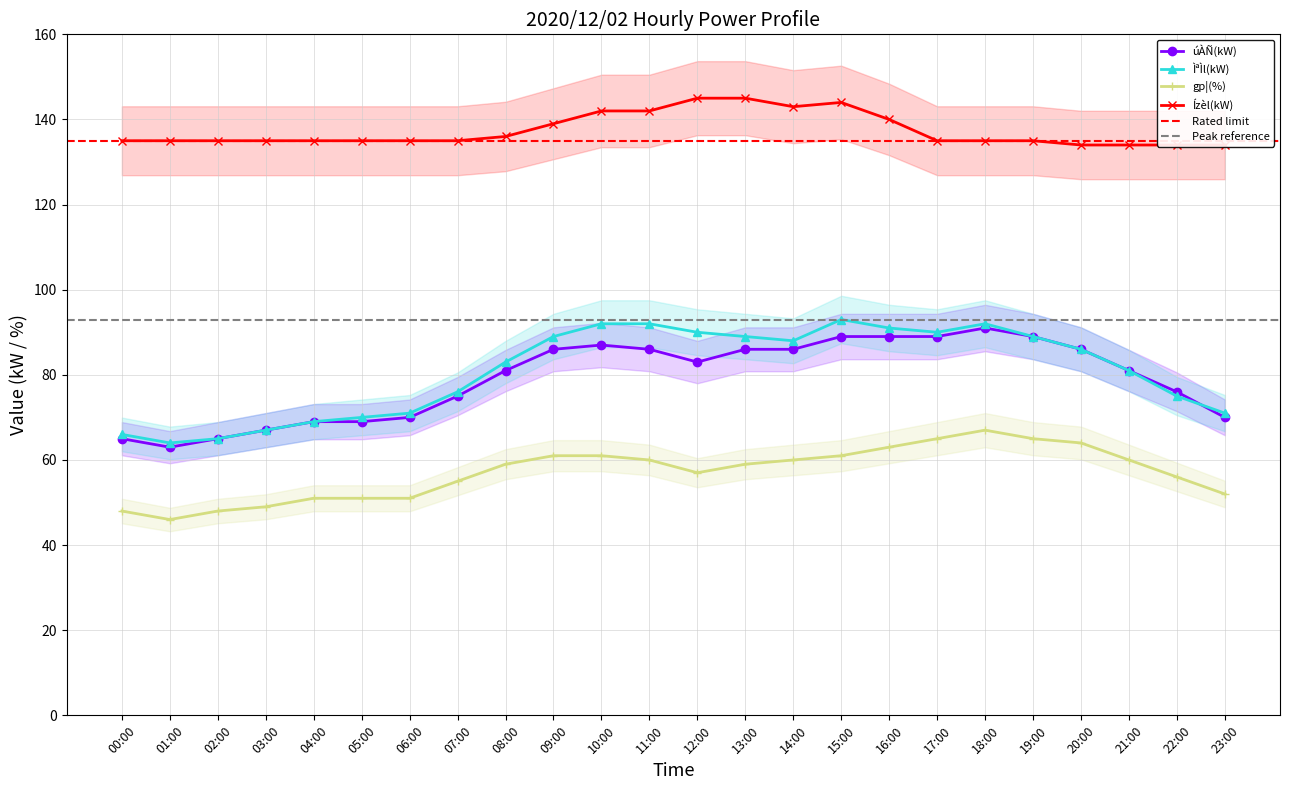

Does the chart display data point markers on the line(s)?

Yes